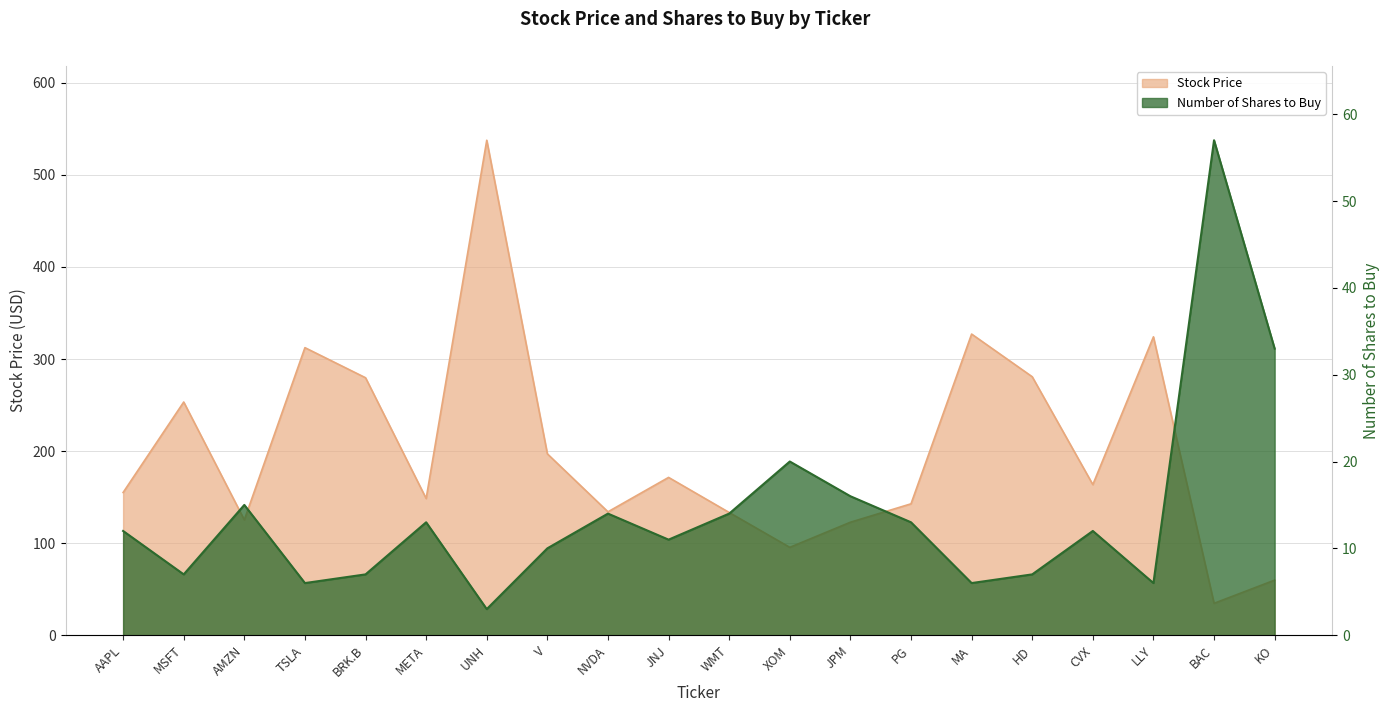

How many categories are shown in the chart?

20